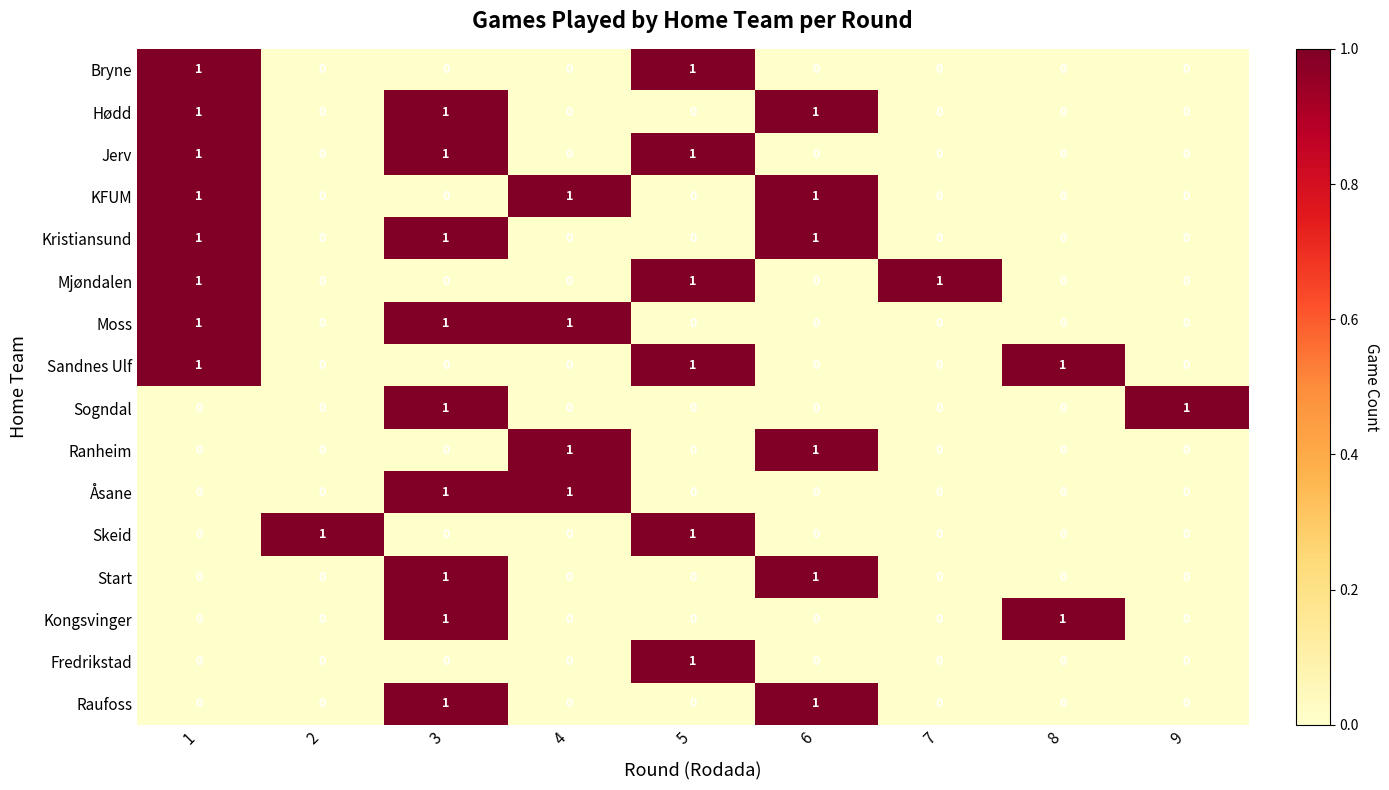

What is the spread (max minus min) of values at 7?

1